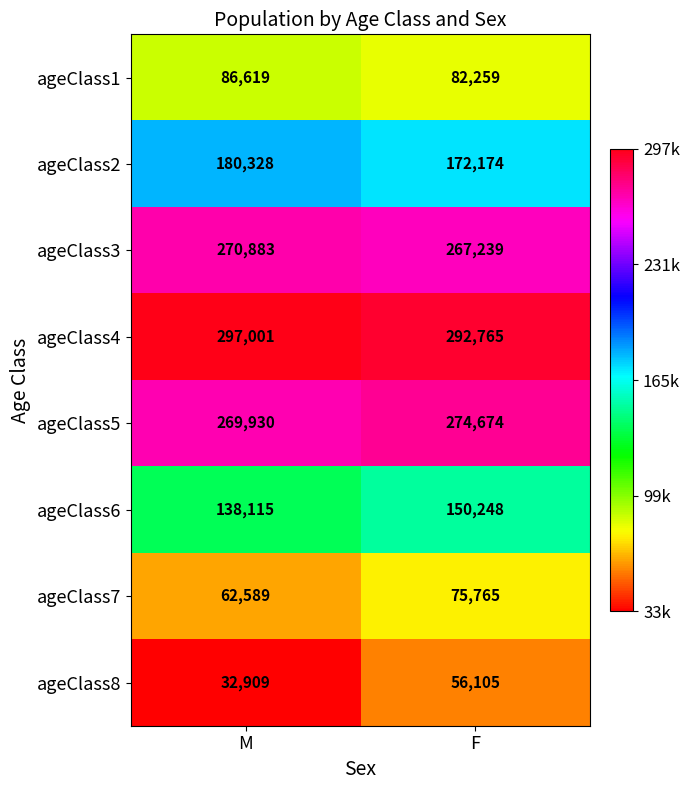

Which series changed the most between M and F?

ageClass8